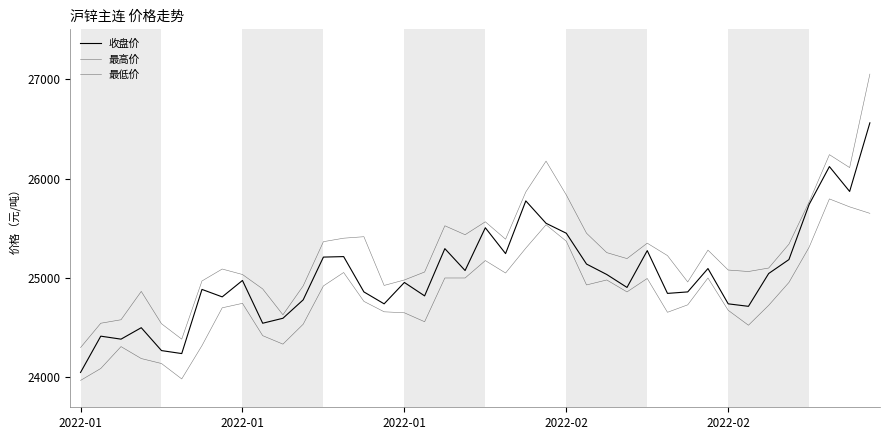

Is this an area chart (filled region under the line)?

No